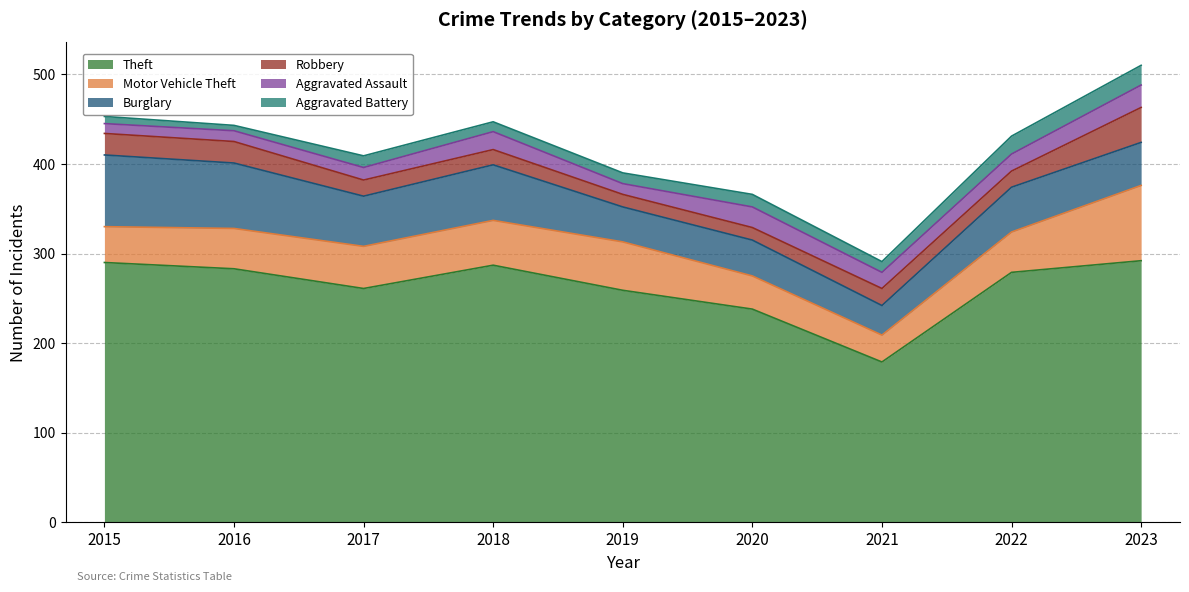

Where is Robbery nearest to the value 26?

2015